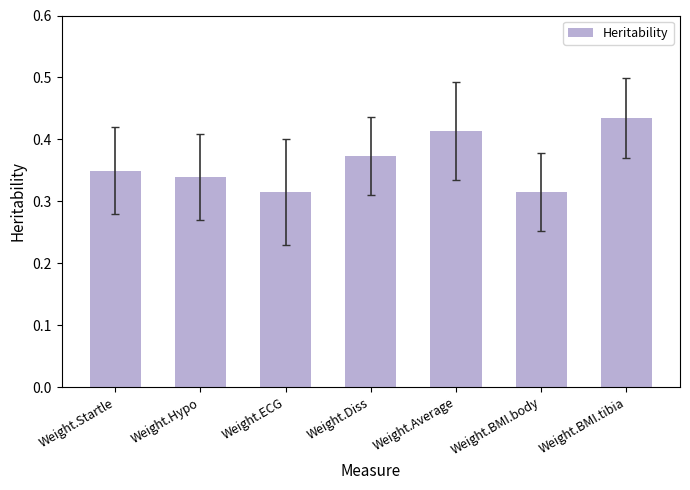

What is the label of the 5th bar from the left?

Weight.Average